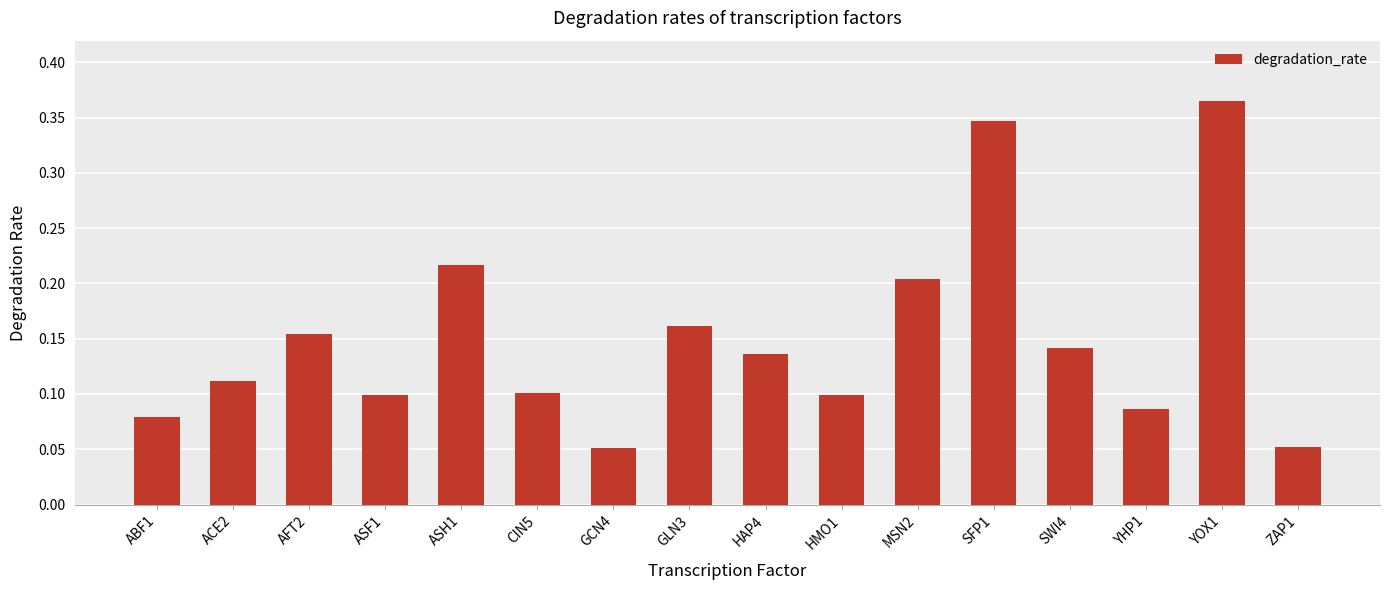

Which has a higher value, YOX1 or CIN5?

YOX1